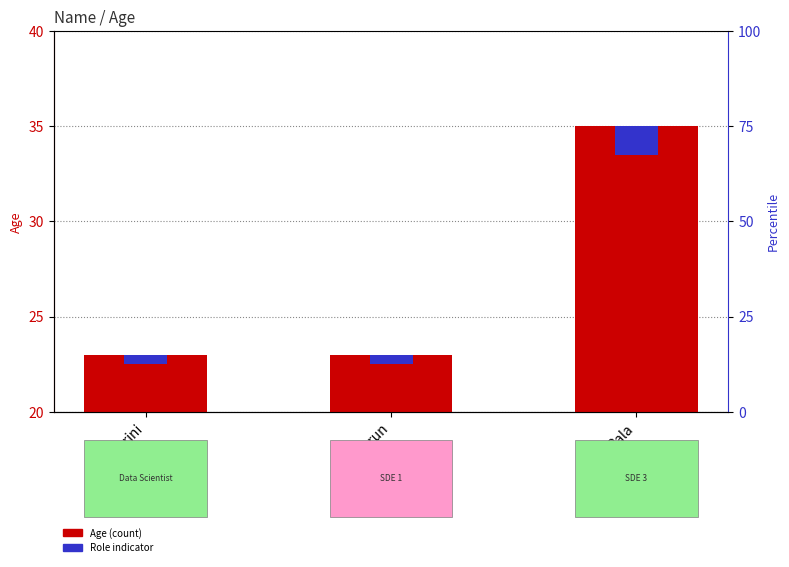

At which category is the sum across all series the highest?

Bala